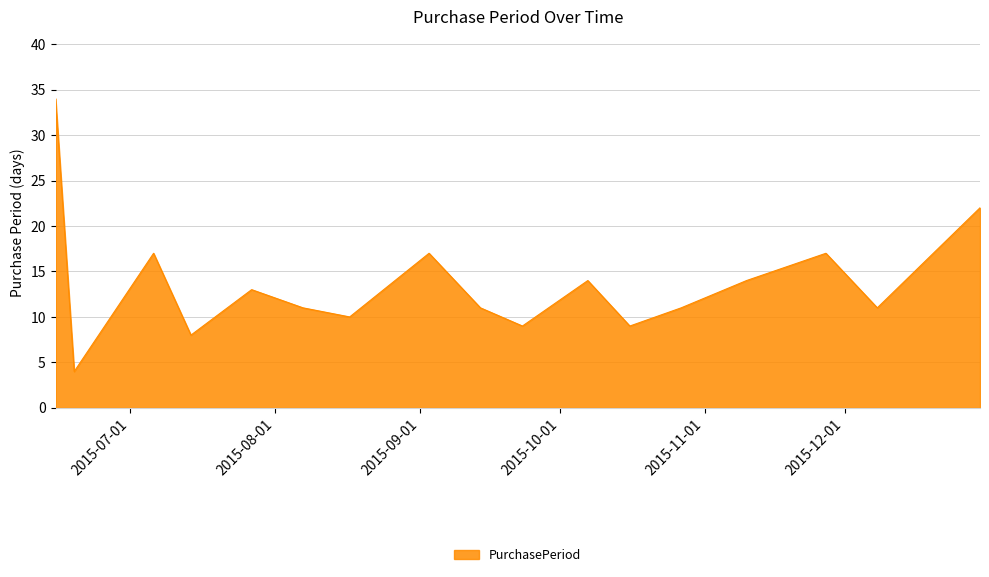

What is the smallest value displayed?

4